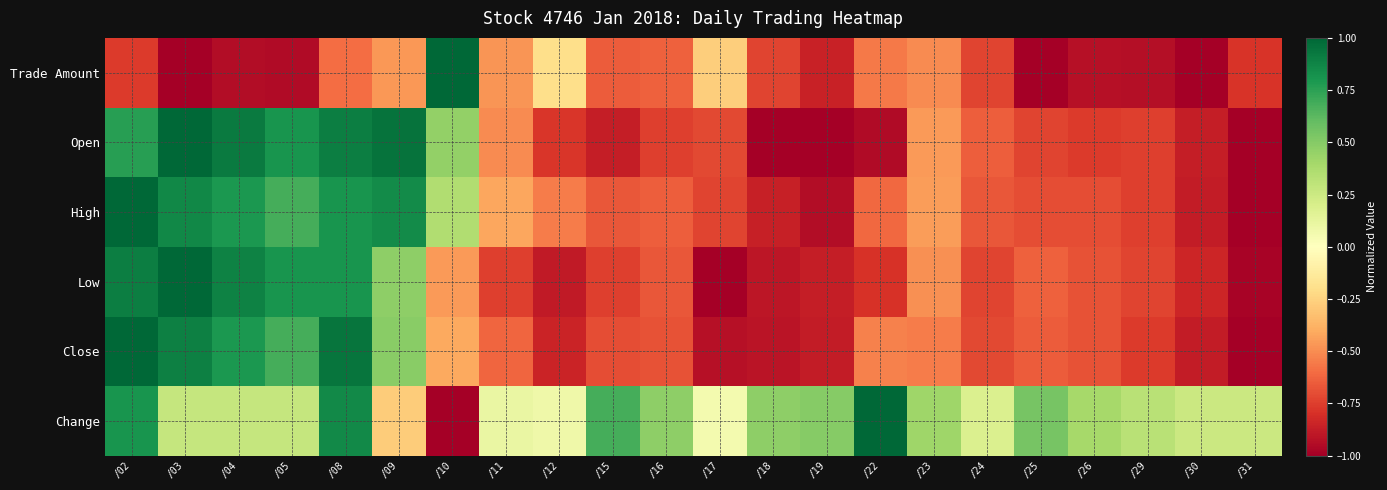

What is the minimum value shown in the chart?

-1.0